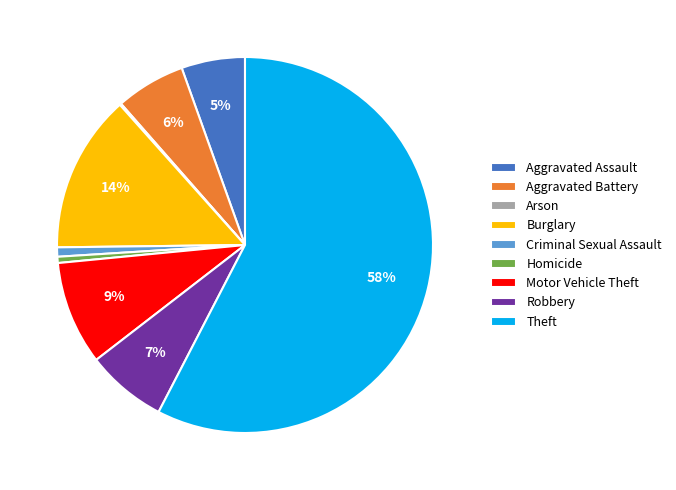

To the nearest percent, what portion does Aggravated Assault represent?

5%